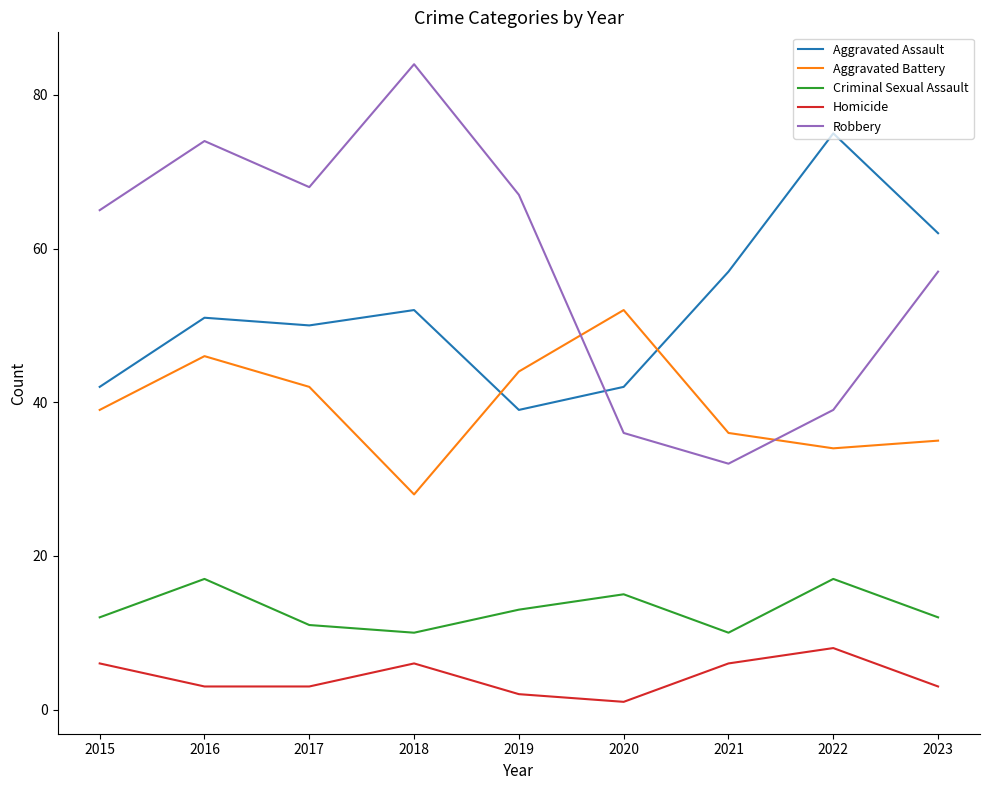

The value of Homicide at 2021 is 6. True or false?

True